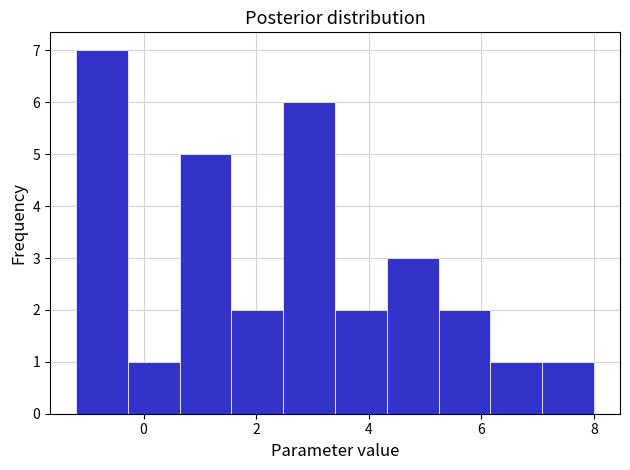

How tall is the bar that spans 7.08 to 8.00 on the x-axis? Neither the bar edges nor the heights are printed on the chart, so give them approximately, as read against the axes.

1